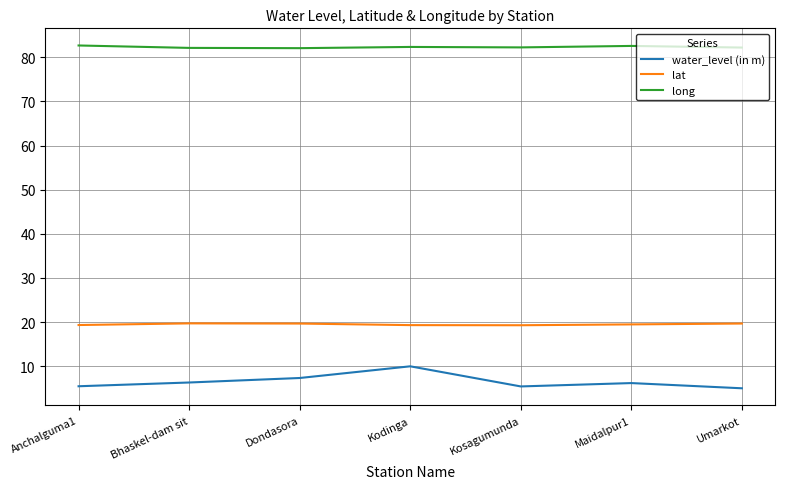

Is it true that long equals 37.2 at Umarkot?

False